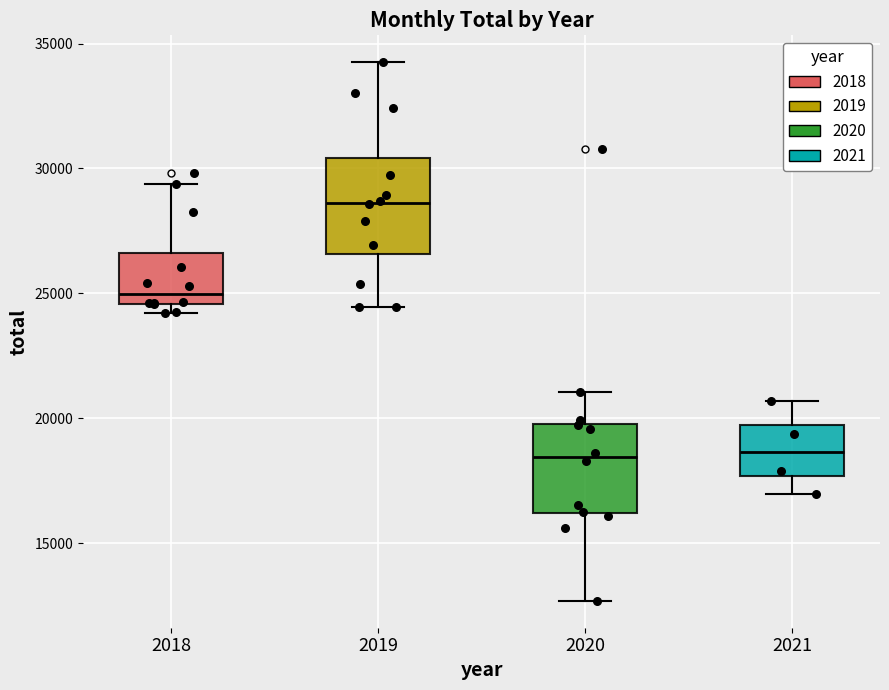

Reading left to right, read every box against the y-axis: the position of its median line, the range the box covers, and the ends of its whiskers. The values are not printed on the chart, so give them approximately, as read against the axis.

2018: median 25000, box 24500 to 26500, whiskers 24000 to 29500
2019: median 28500, box 26500 to 30500, whiskers 24500 to 34500
2020: median 18500, box 16000 to 20000, whiskers 12500 to 21000
2021: median 18500, box 17500 to 19500, whiskers 17000 to 20500